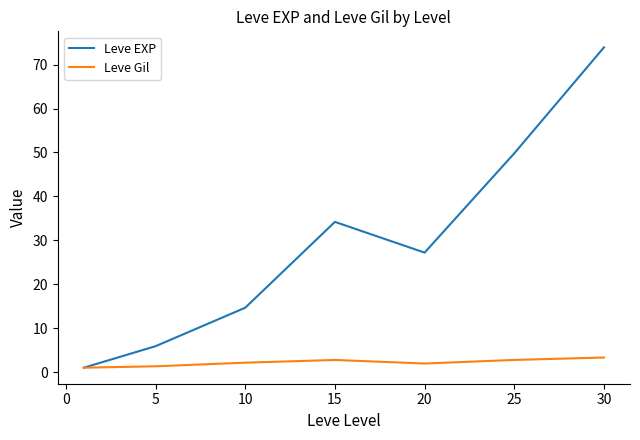

Which series has the largest range (max minus min)?

Leve EXP